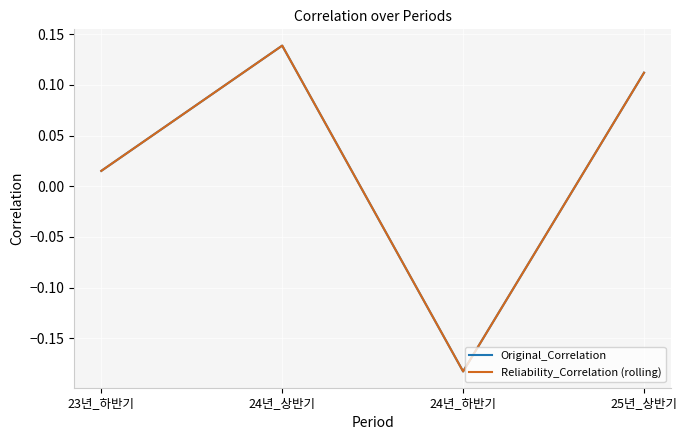

Is the value of Original_Correlation at 23년_하반기 greater than the value of Reliability_Correlation (rolling) at 23년_하반기?

No